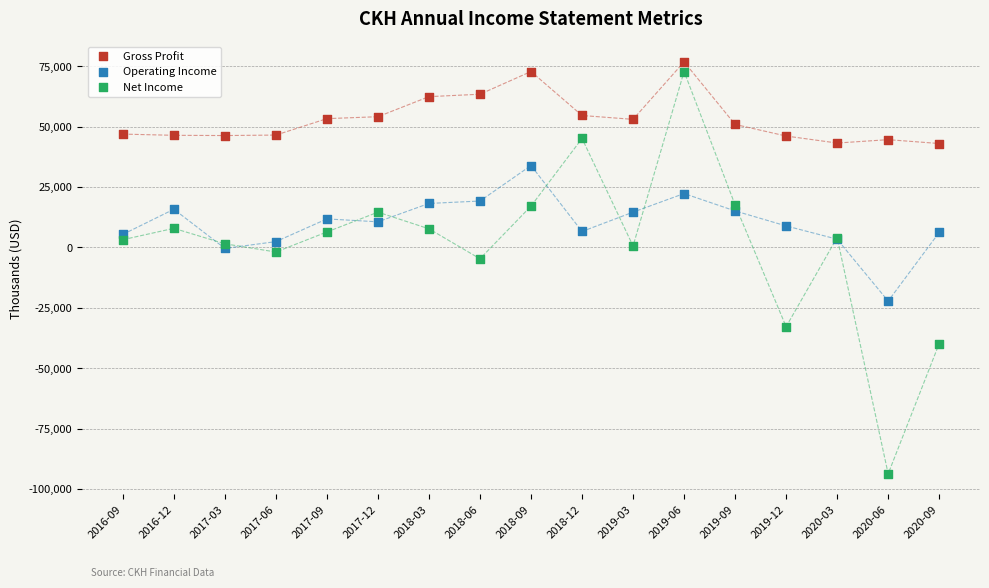

Which series has the widest spread of Y values?

Net Income